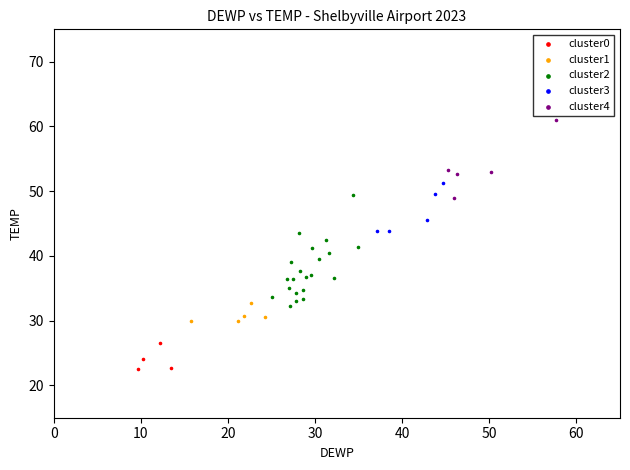

Which series reaches the minimum Y coordinate?

cluster0